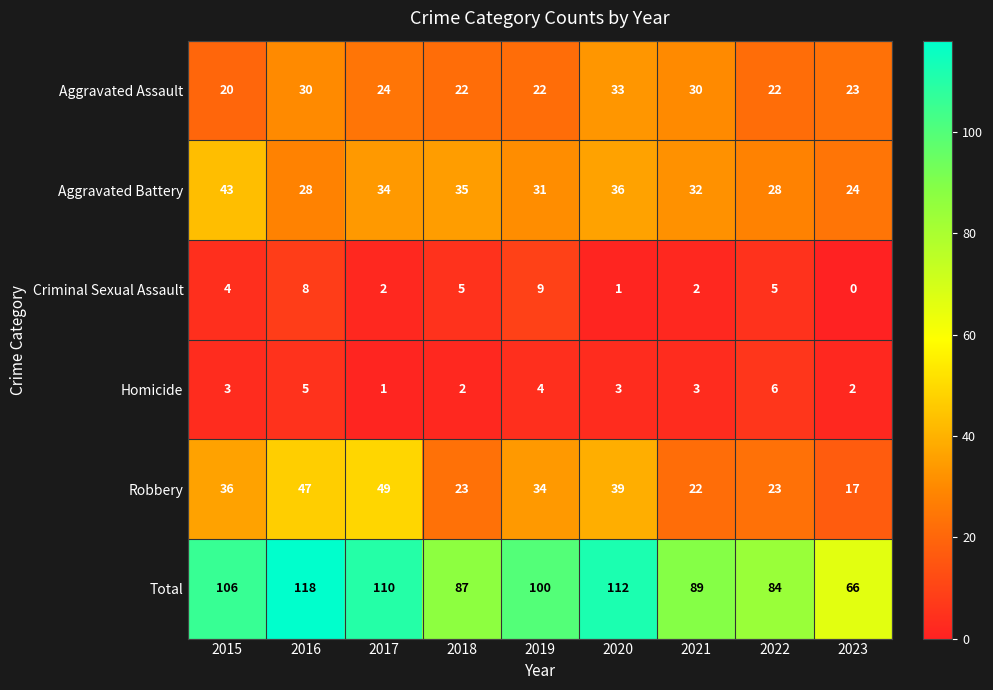

What is the total value across all series at 2022?

168